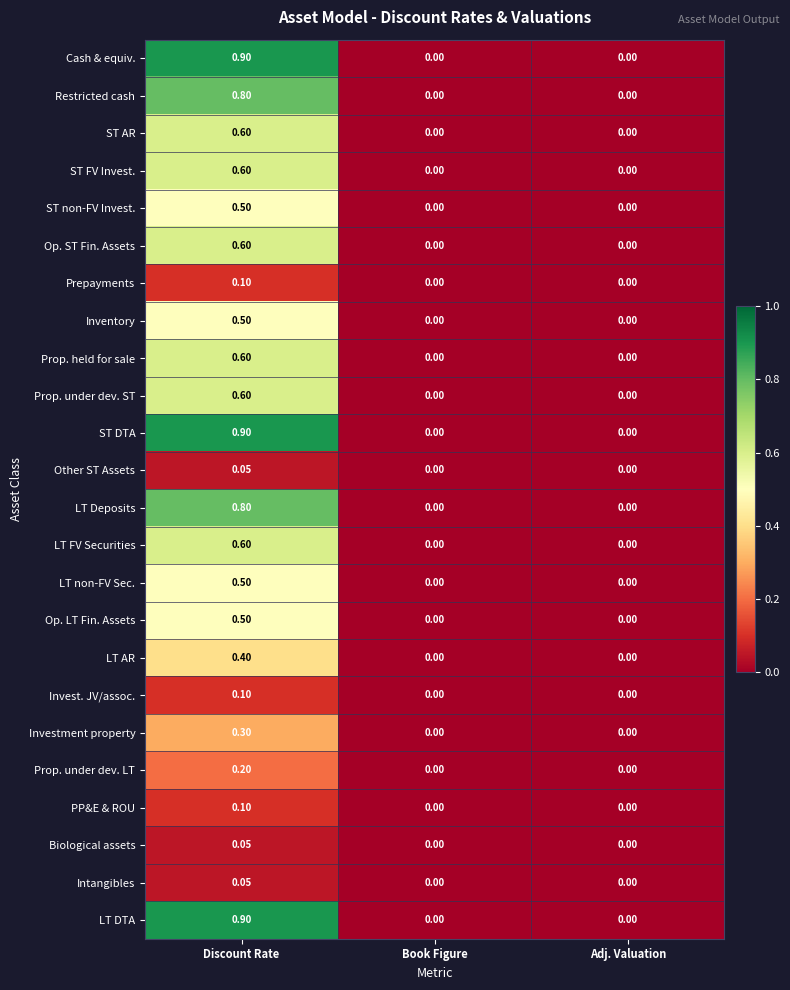

At which category is the sum across all series the highest?

Discount Rate